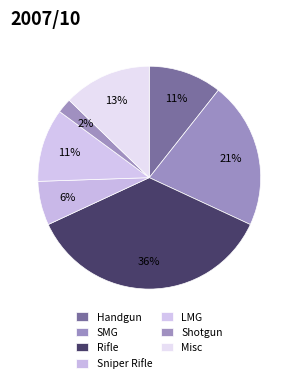

Combined, what portion of the pie is Shotgun and SMG?

23.4%